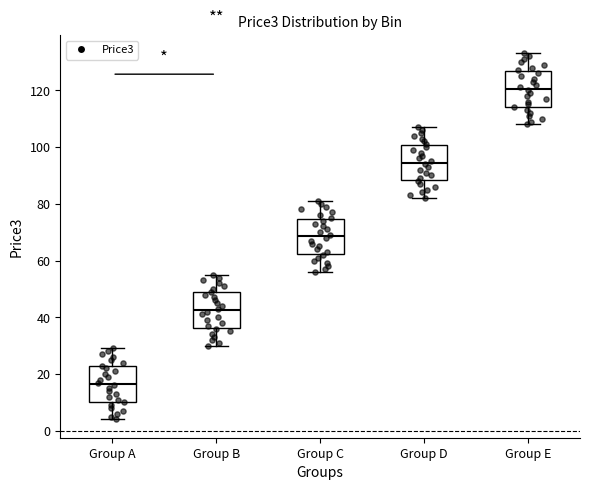

Reading left to right, read every box against the y-axis: the position of its median line, the range the box covers, and the ends of its whiskers. The values are not printed on the chart, so give them approximately, as read against the axis.

Group A: median 16, box 10 to 22, whiskers 4 to 30
Group B: median 42, box 36 to 48, whiskers 30 to 56
Group C: median 68, box 62 to 74, whiskers 56 to 82
Group D: median 94, box 88 to 100, whiskers 82 to 108
Group E: median 120, box 114 to 126, whiskers 108 to 134